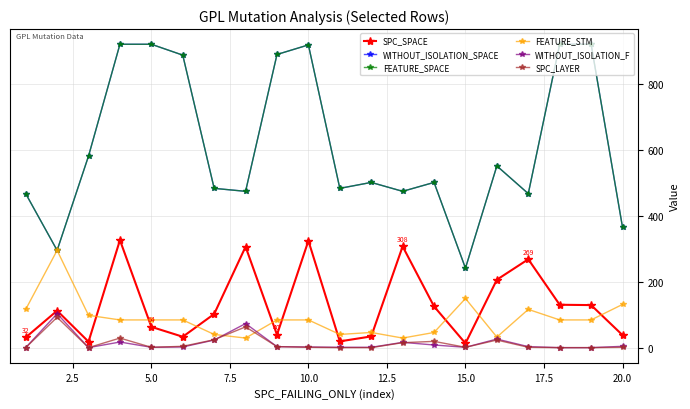

Is this an area chart (filled region under the line)?

No